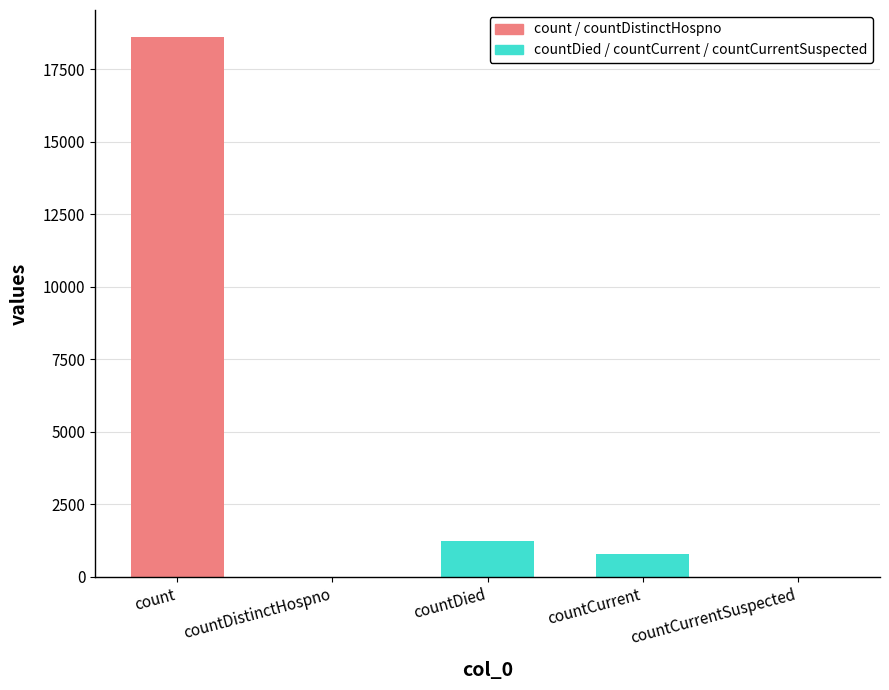

Is it true that the value at countCurrentSuspected is 9621?

False